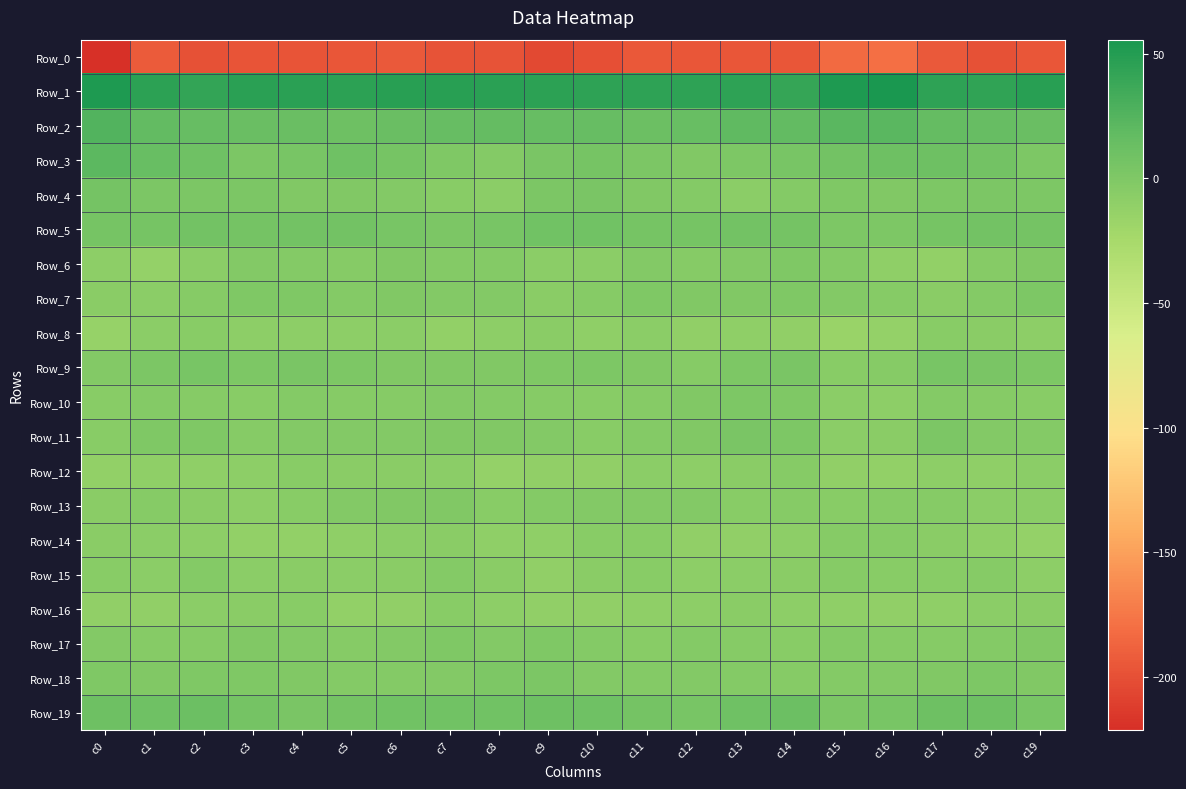

What is the difference between the highest and lowest values at c4?

243.7